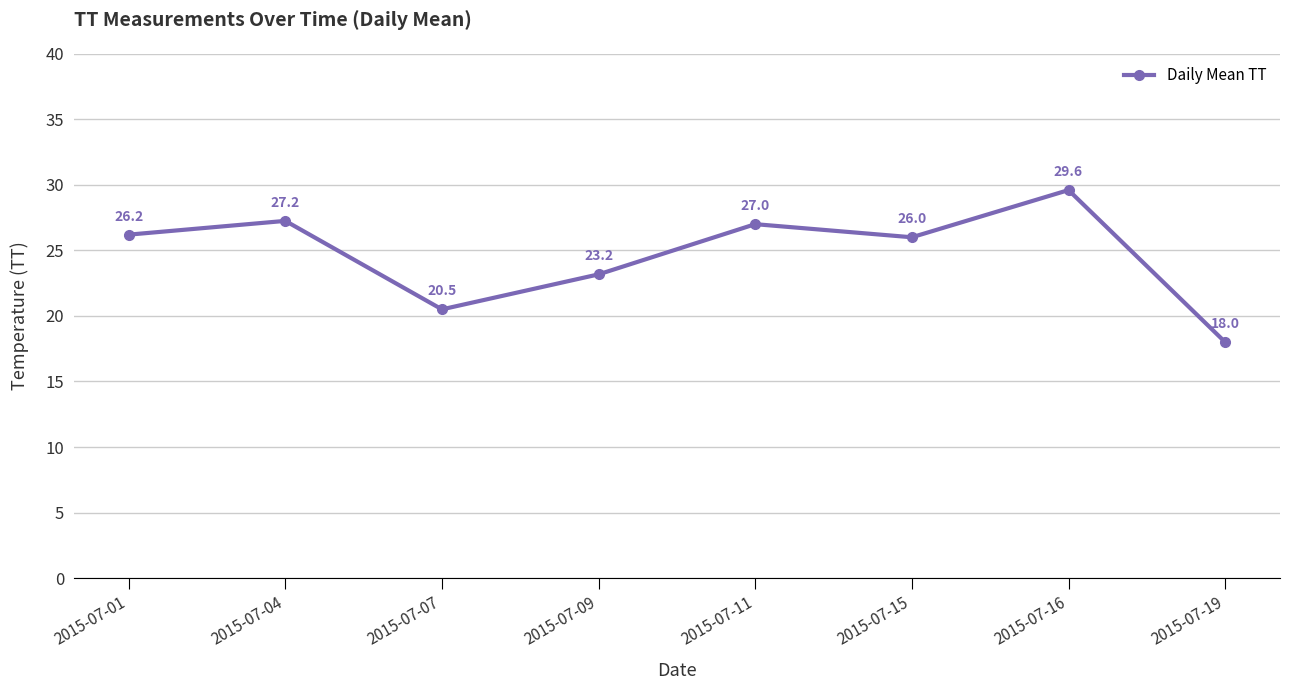

At which label is the value closest to 23?

2015-07-09